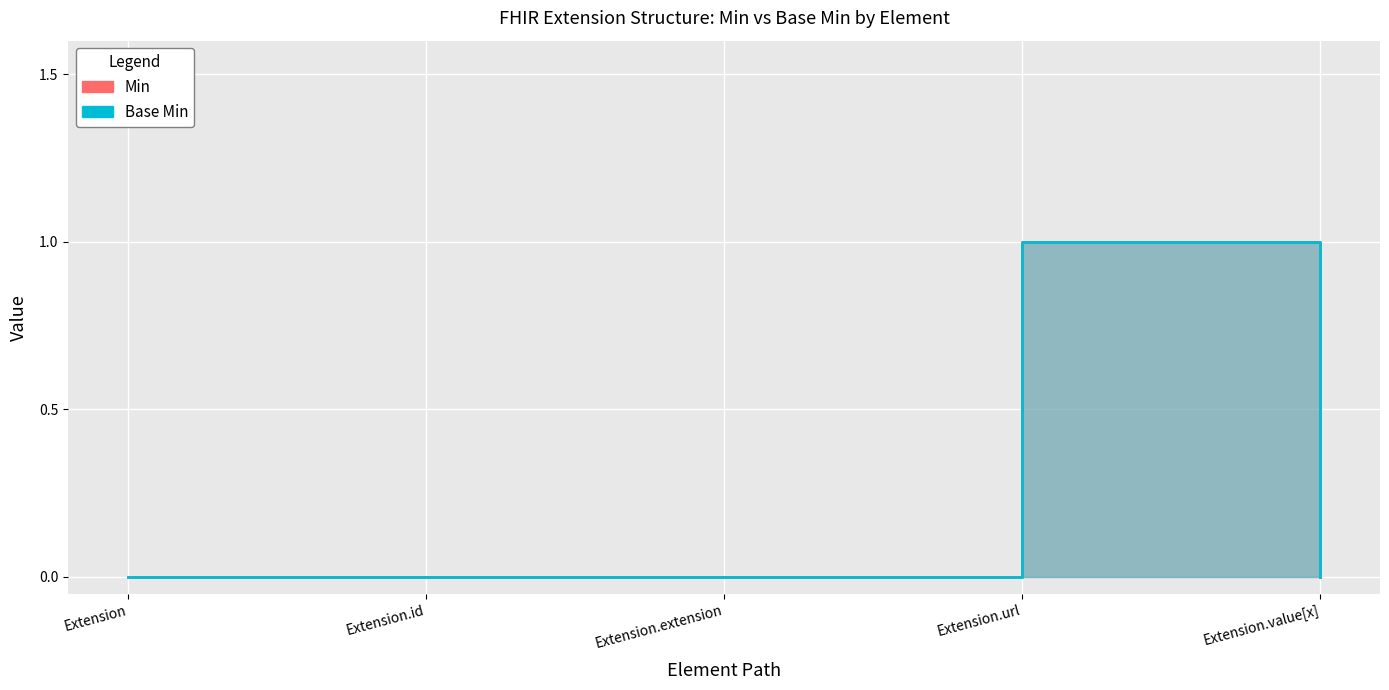

The value of Extension.url at Extension.url is 1. True or false?

True